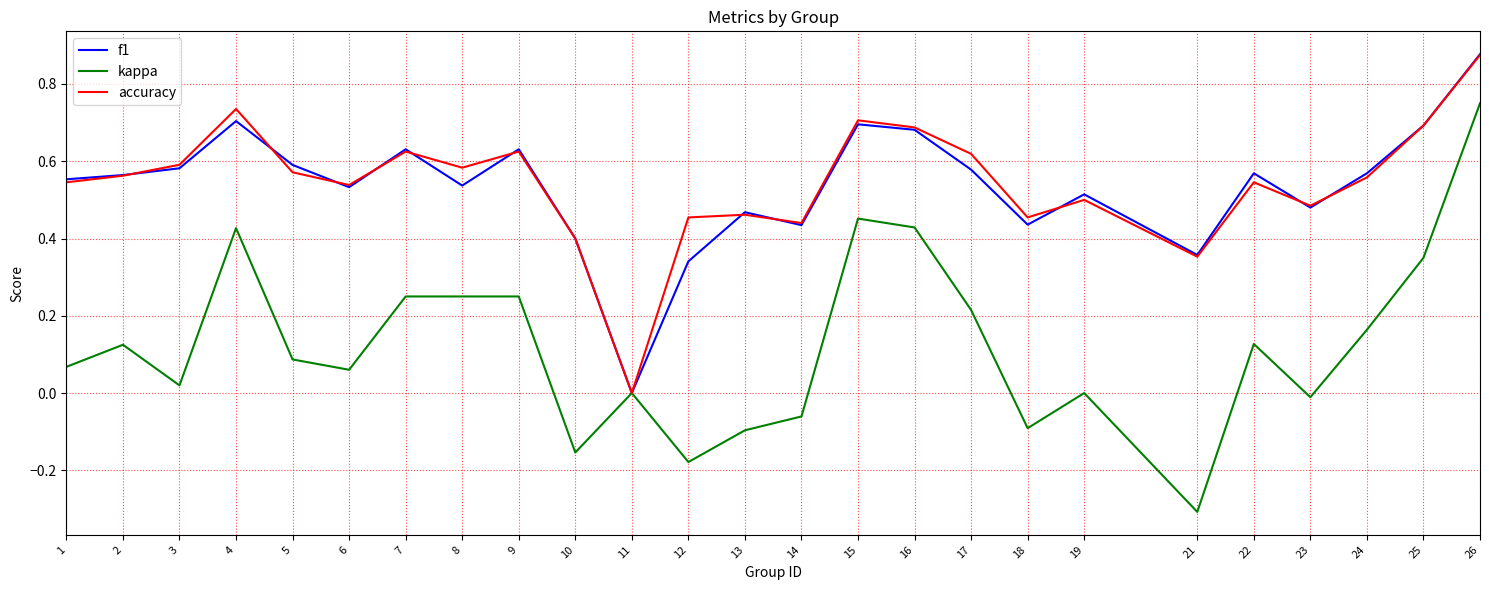

Count the f1 values in the range 0 to 1.

25